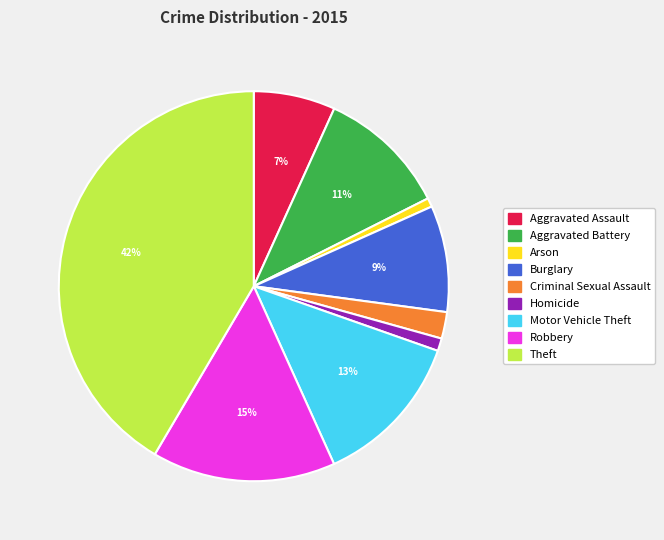

To the nearest percent, what is the average slice percentage?

11%